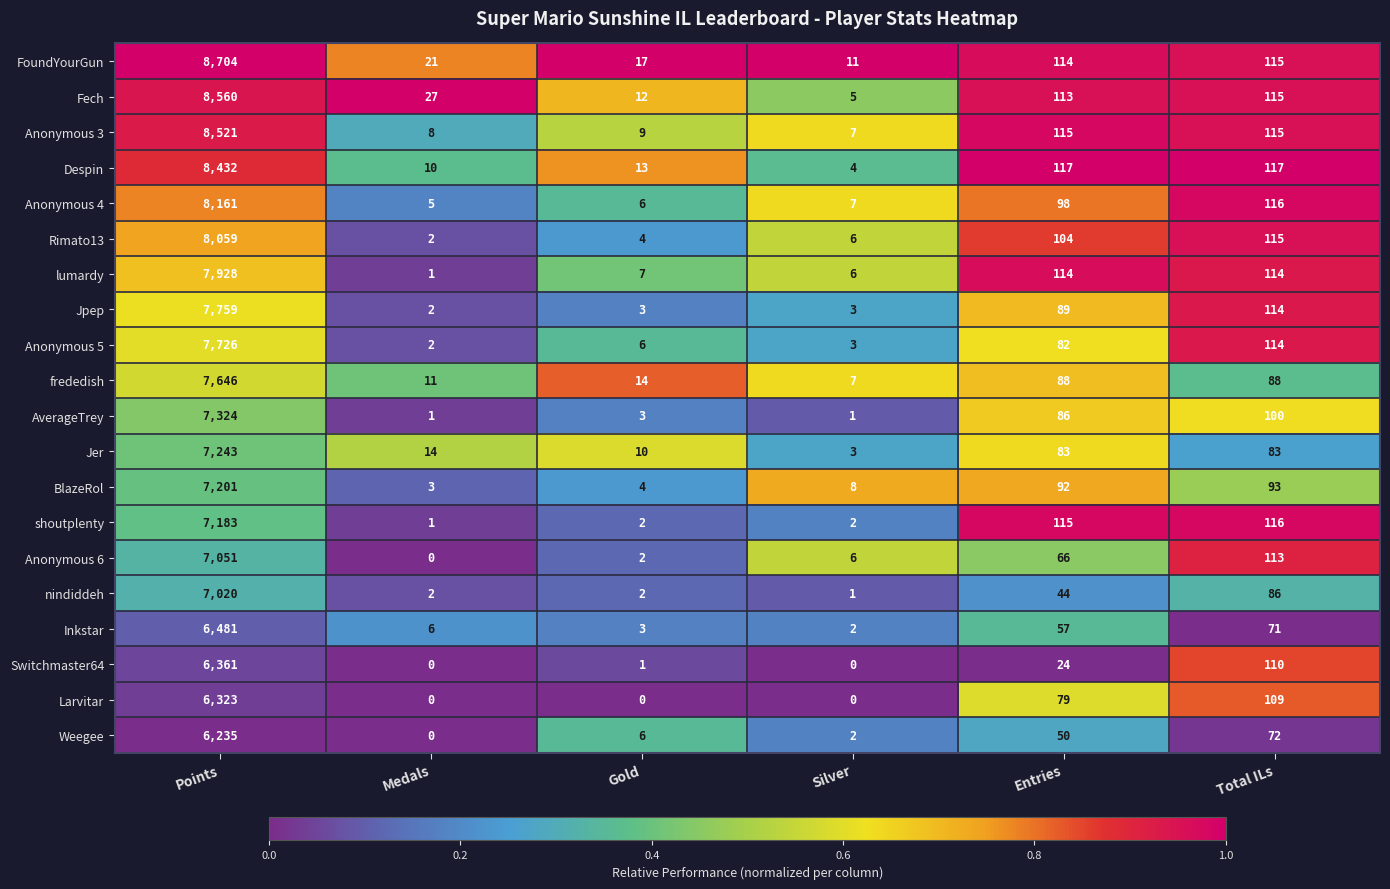

List the labels in order of FoundYourGun value, largest first.

Points, Total ILs, Entries, Medals, Gold, Silver